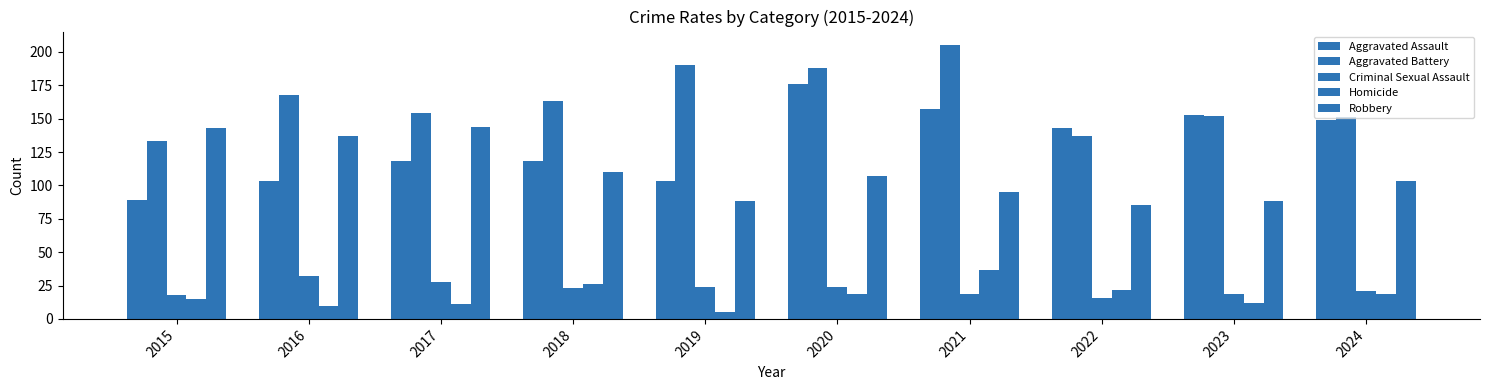

Is it true that Aggravated Assault equals 176 at 2020?

True